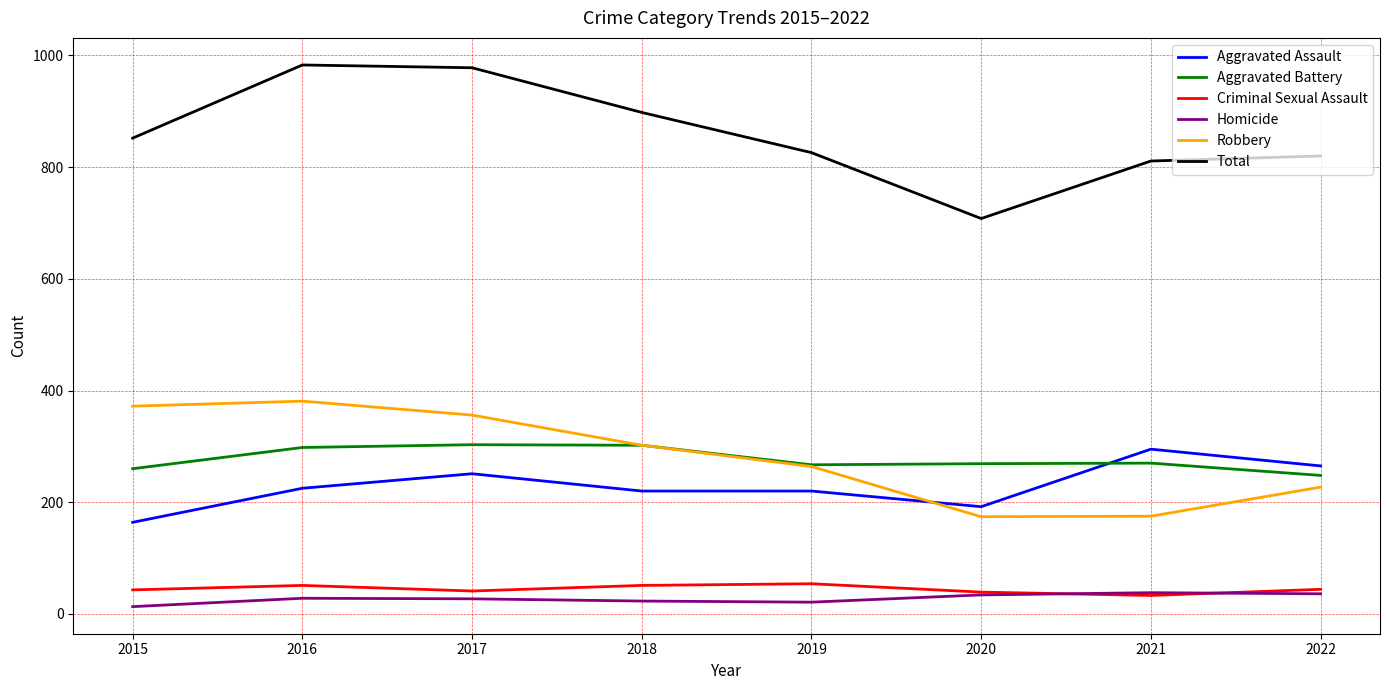

Which series has the widest spread of values?

Total